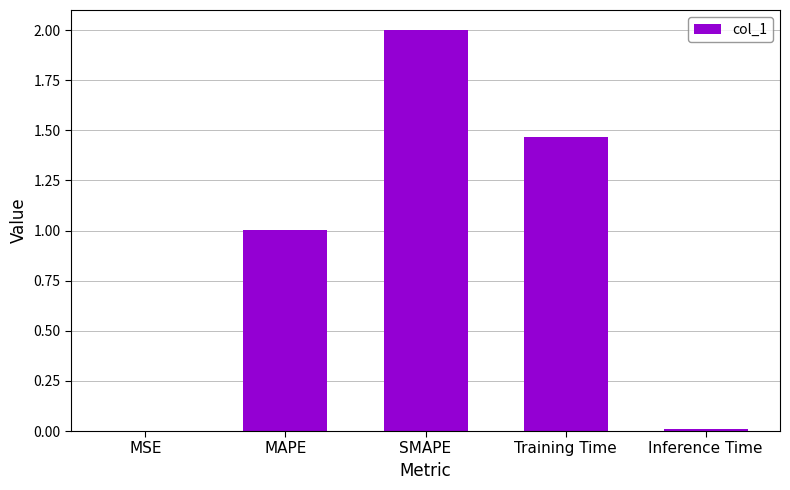

Where does the data first go above 1?

MAPE